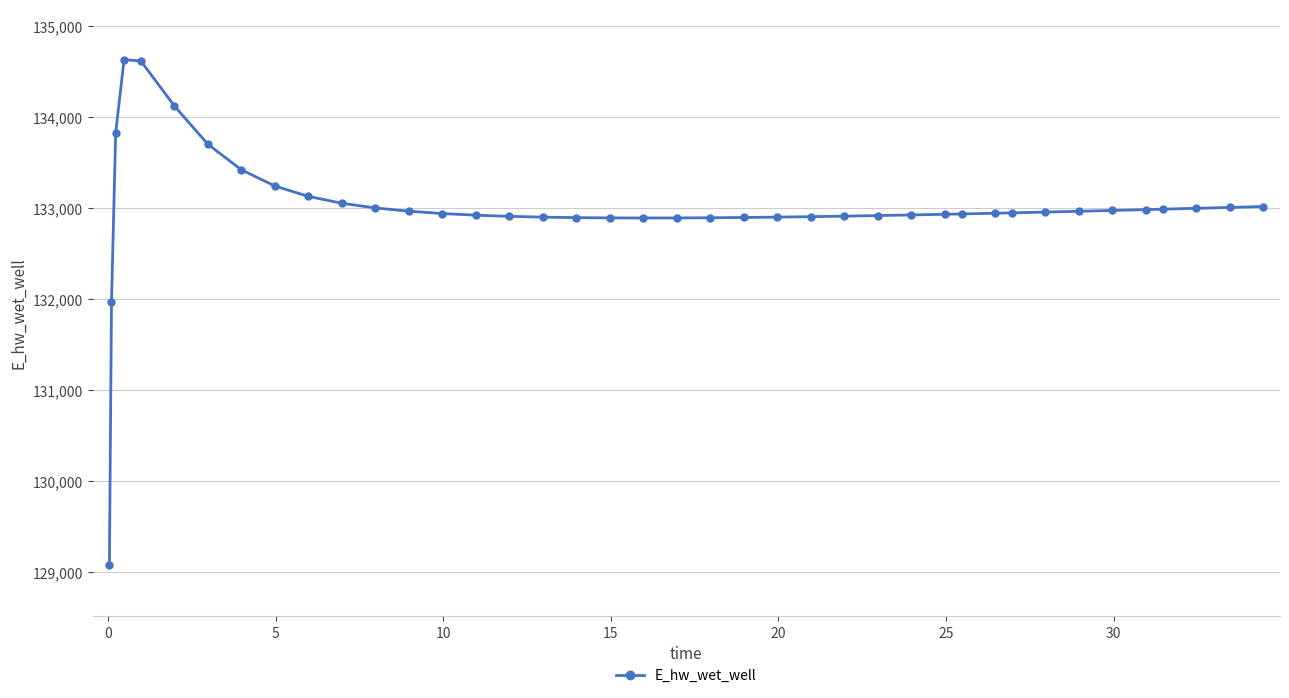

What is the difference between the maximum and minimum values?

5557.7